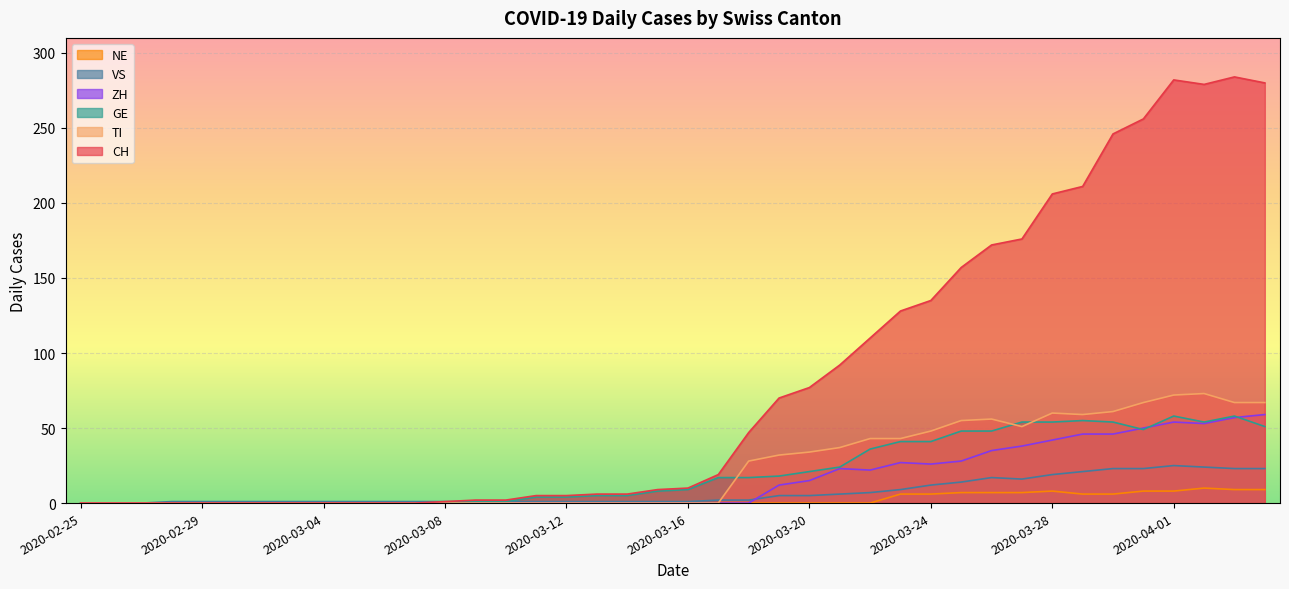

Is it true that ZH equals 0 at 2020-03-09?

True